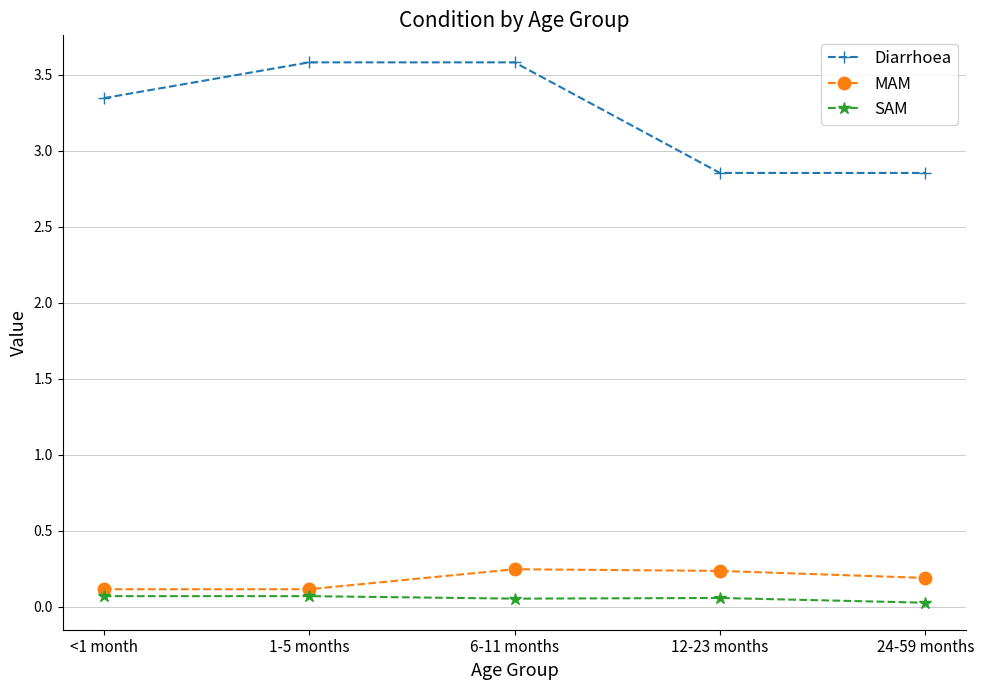

The SAM series shows 0.0 at 24-59 months. True or false?

True